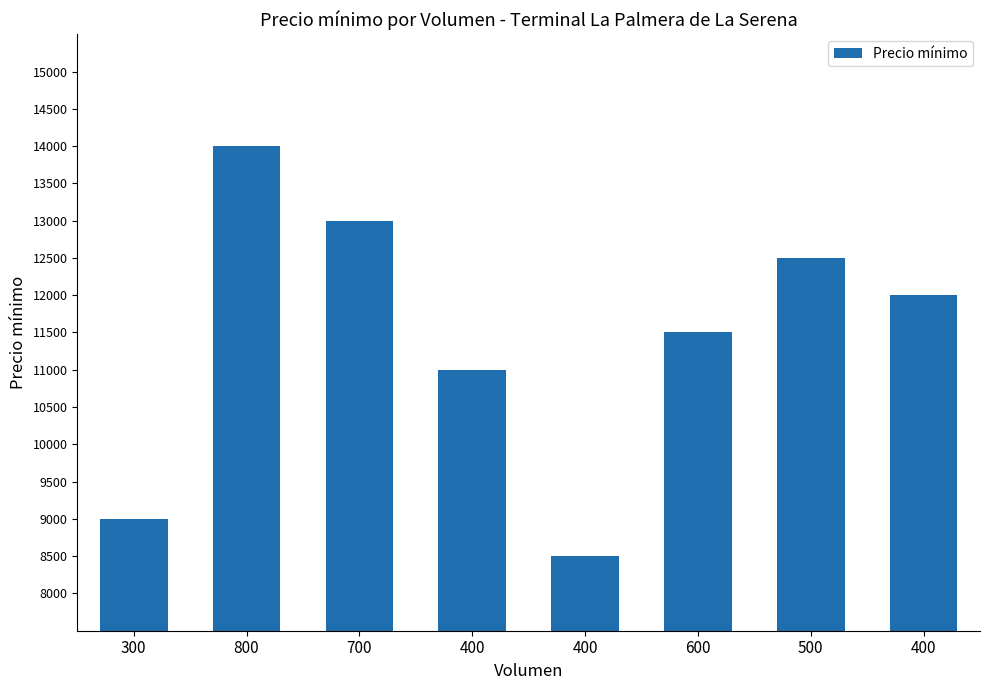

How many bars are there in total?

8